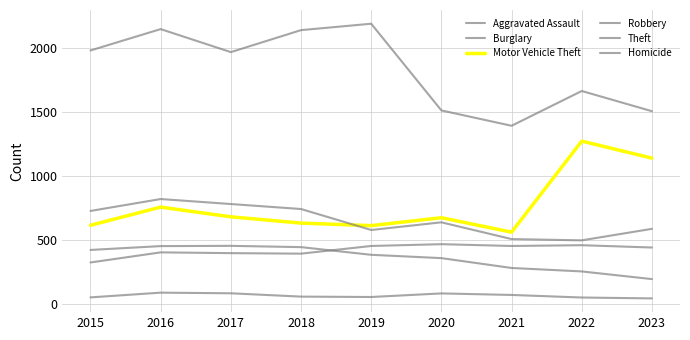

At which label is Aggravated Assault closest to 394?

2017